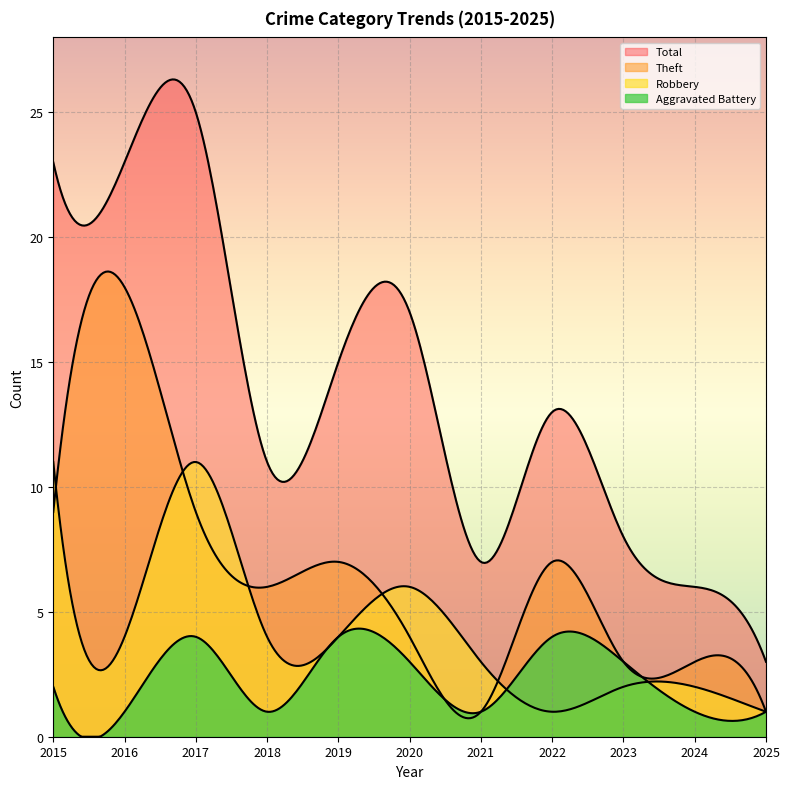

How many data points in Theft are less than 6?

5